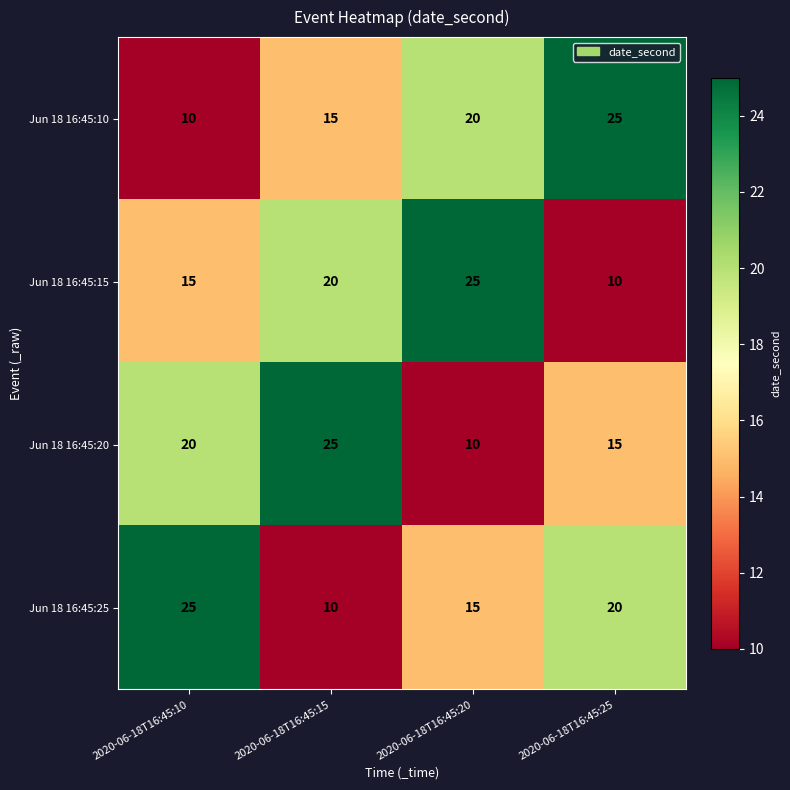

The value of Jun 18 16:45:20 at 2020-06-18T16:45:20 is 5. True or false?

False